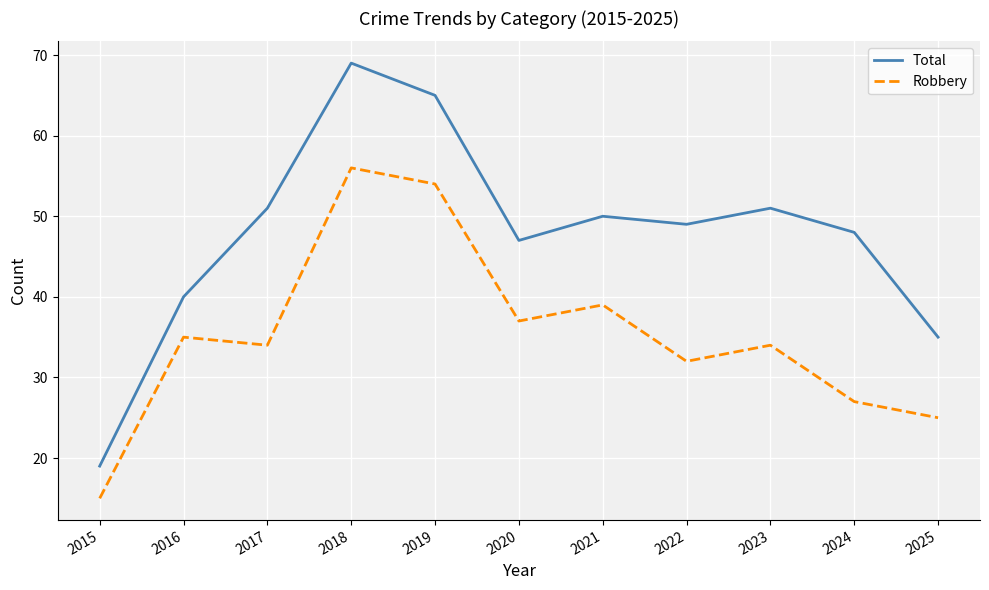

At which label is Total closest to 44?

2020